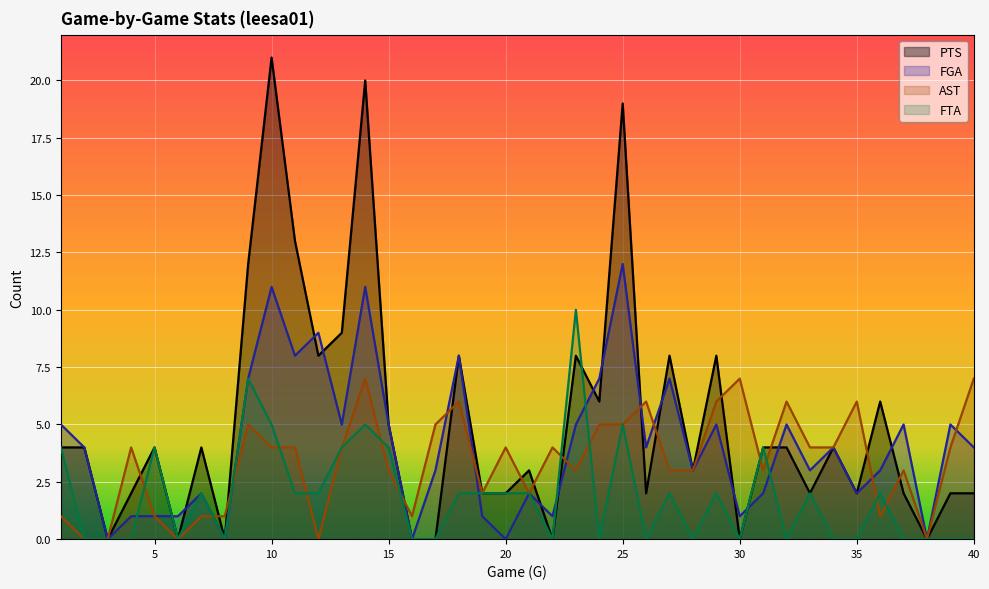

How many values in the FTA series exceed 2?

10